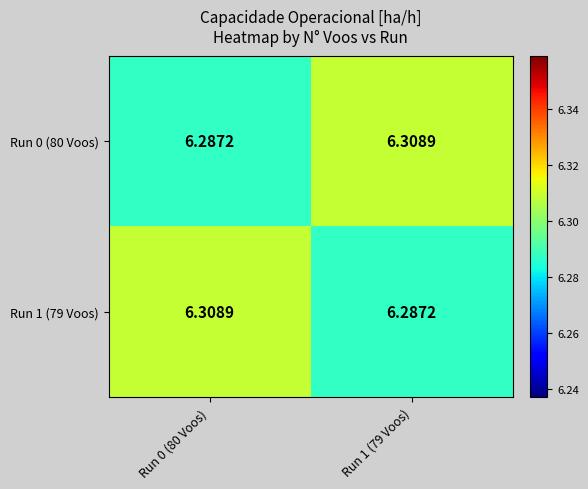

Count the number of categories in the chart.

2